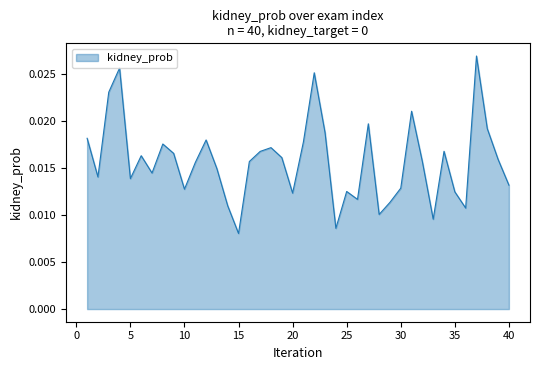

Where is the data nearest to the value 0?

15